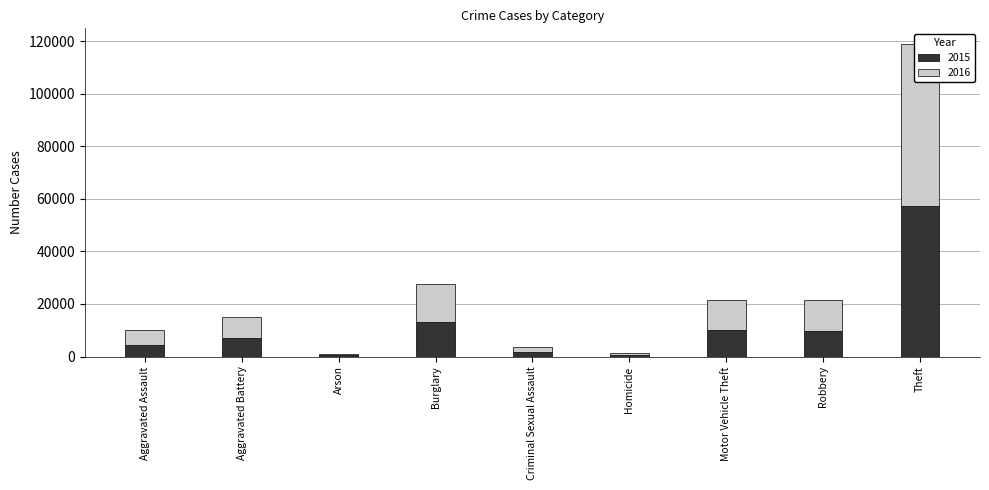

What is the sum of the 2016 values at Criminal Sexual Assault and Motor Vehicle Theft?

13122